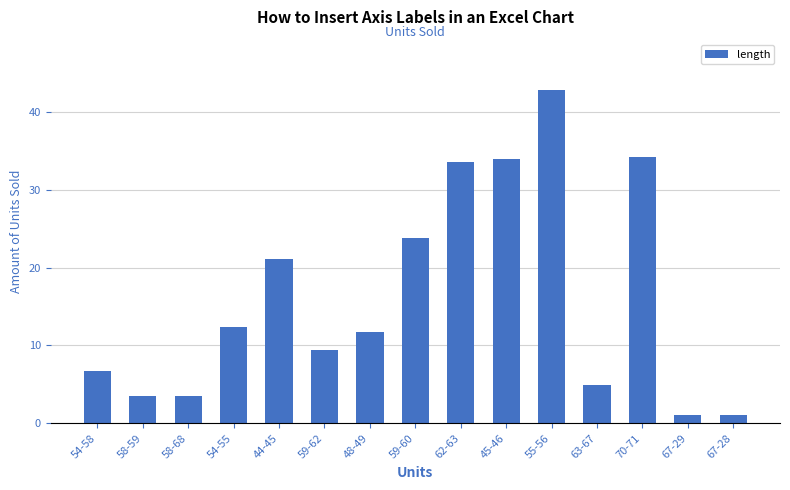

Where does the data first go above 11?

54-55